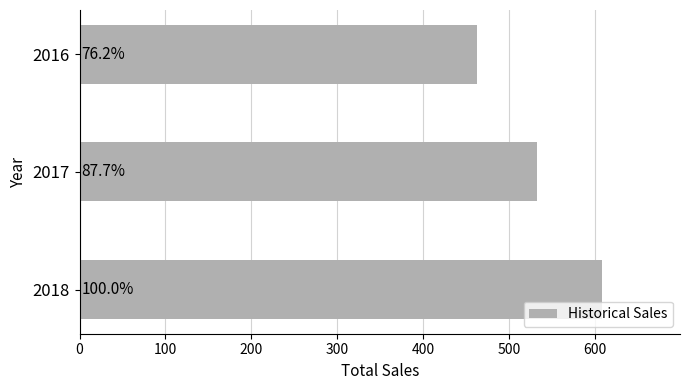

How many bars are there in total?

3